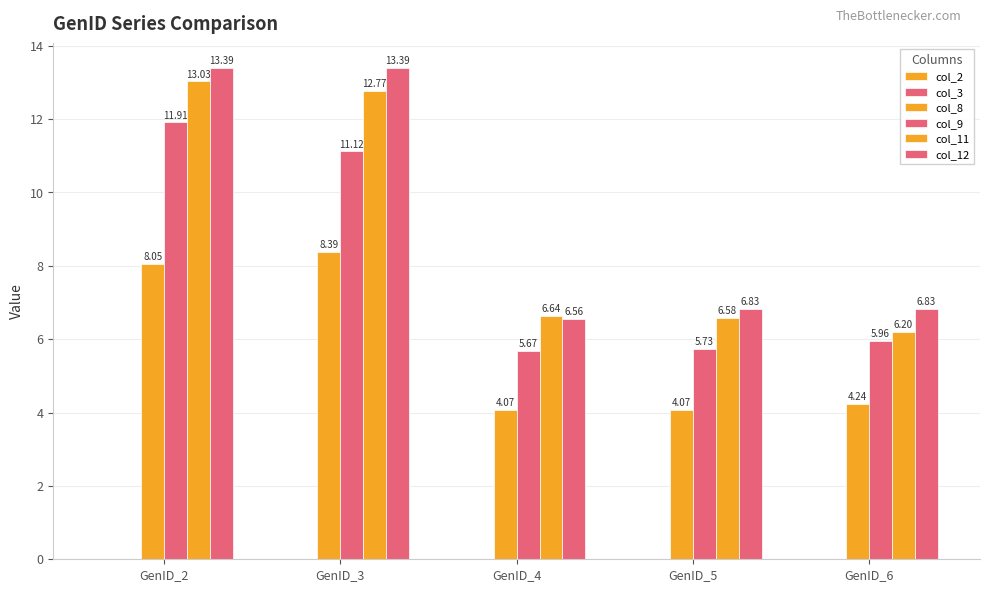

Count the number of data series in this chart.

5